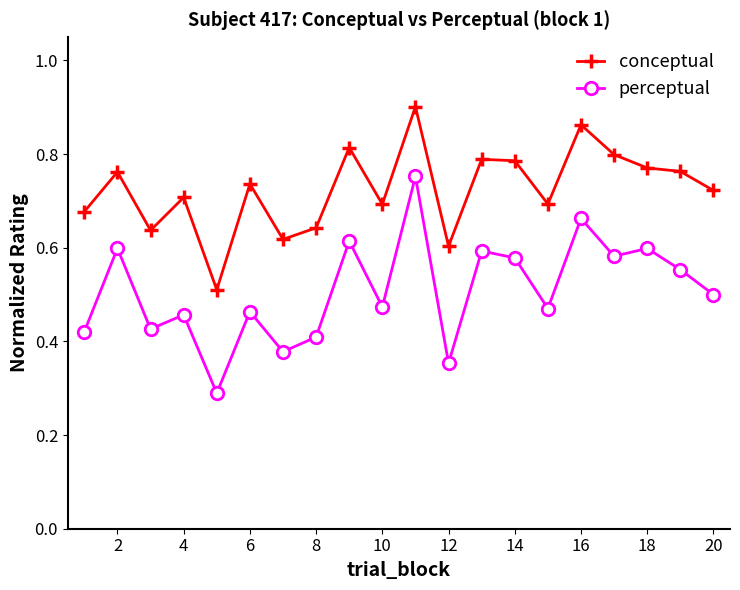

True or false: conceptual and perceptual cross at least once.

False